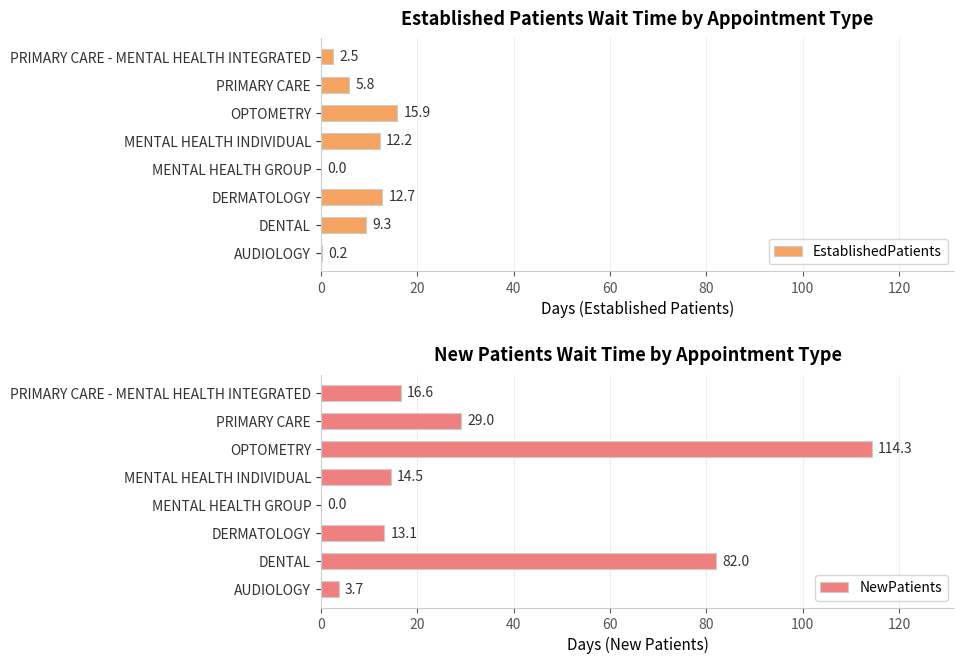

How many data points in NewPatients are less than 16?

4